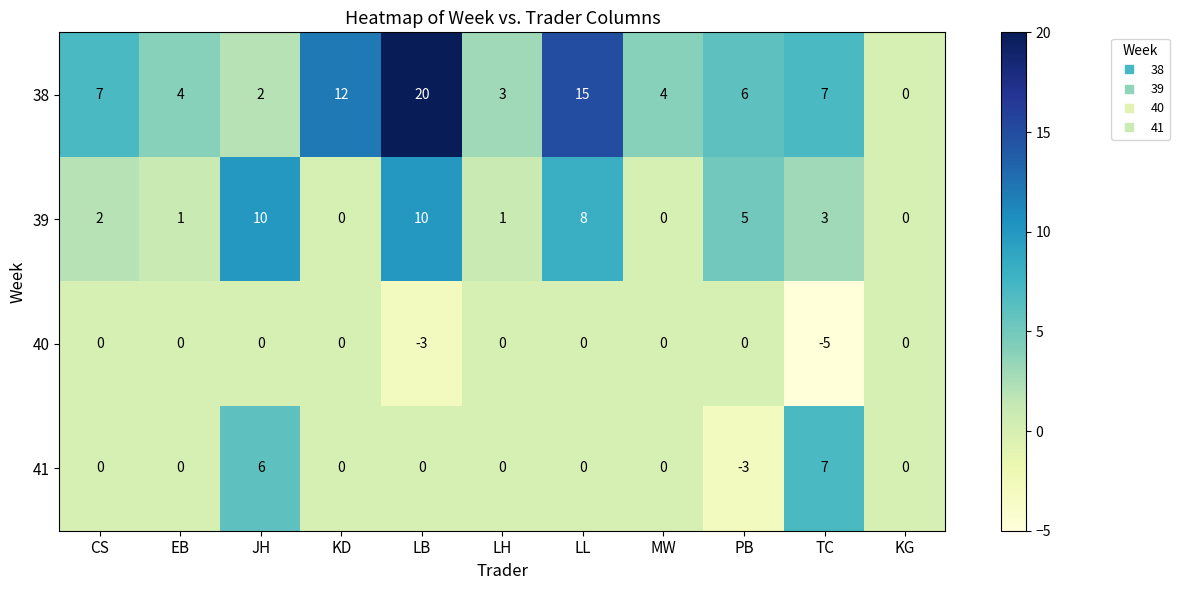

At which category does the chart reach its peak across all series?

LB